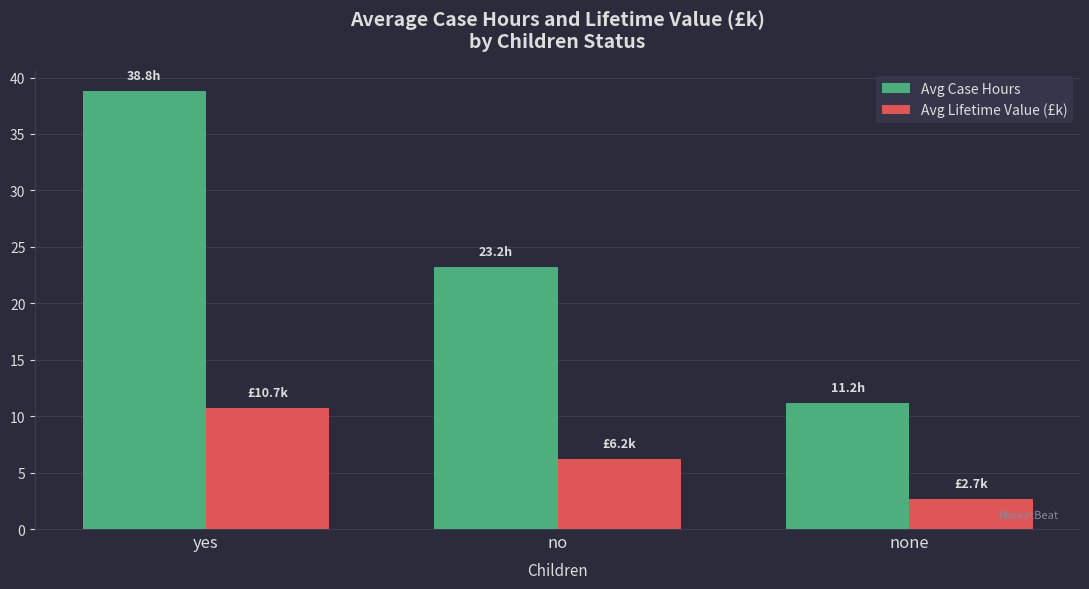

What value does the Avg Lifetime Value (£k) series have at no?

6.2